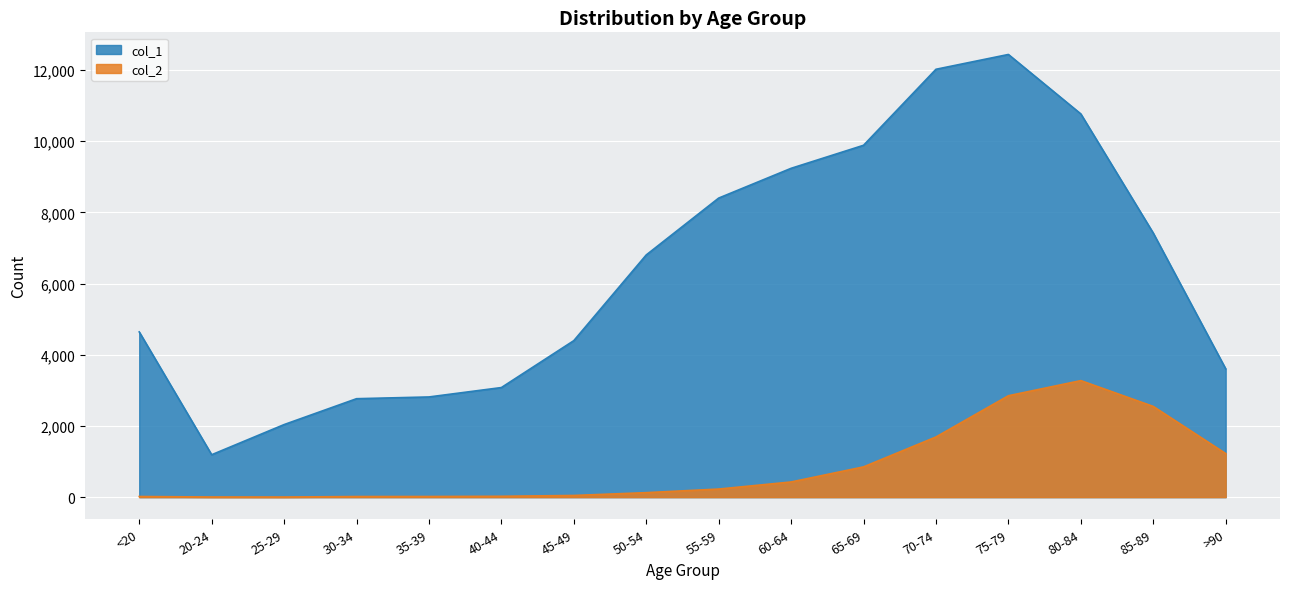

Where does the col_2 series first go above 227?

60-64